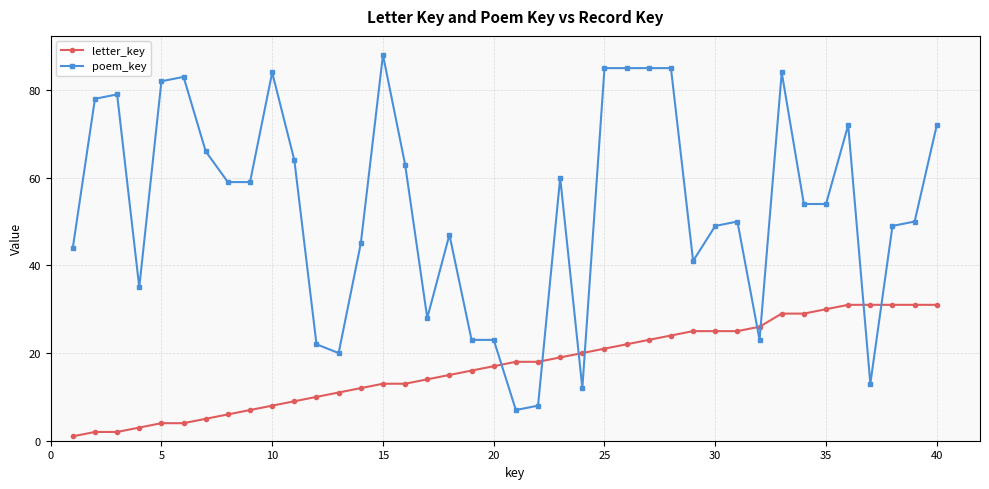

What is the average value of the letter_key series?

17